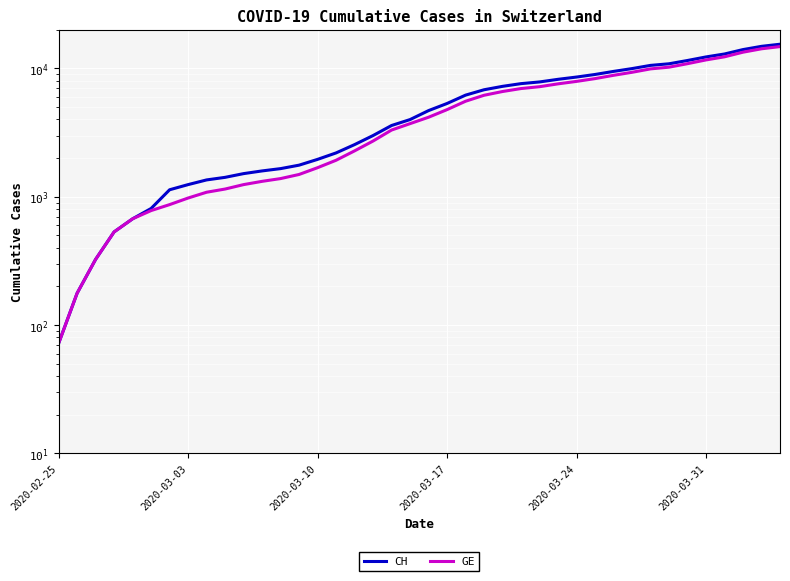

Which series has the largest total across all categories?

CH